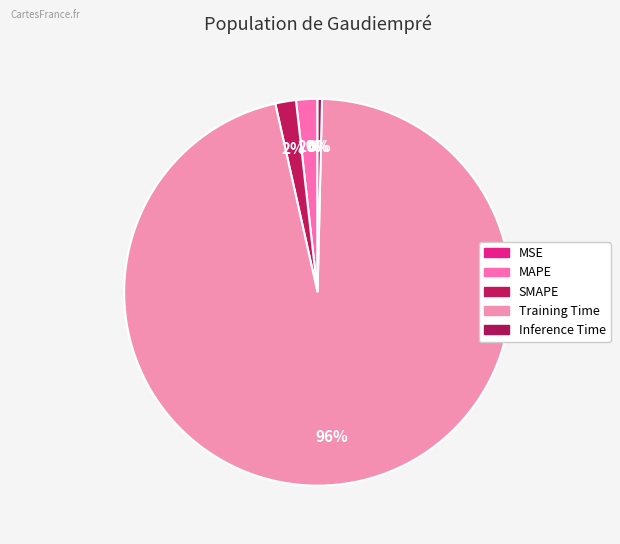

True or false: MSE accounts for 0% of the total.

True